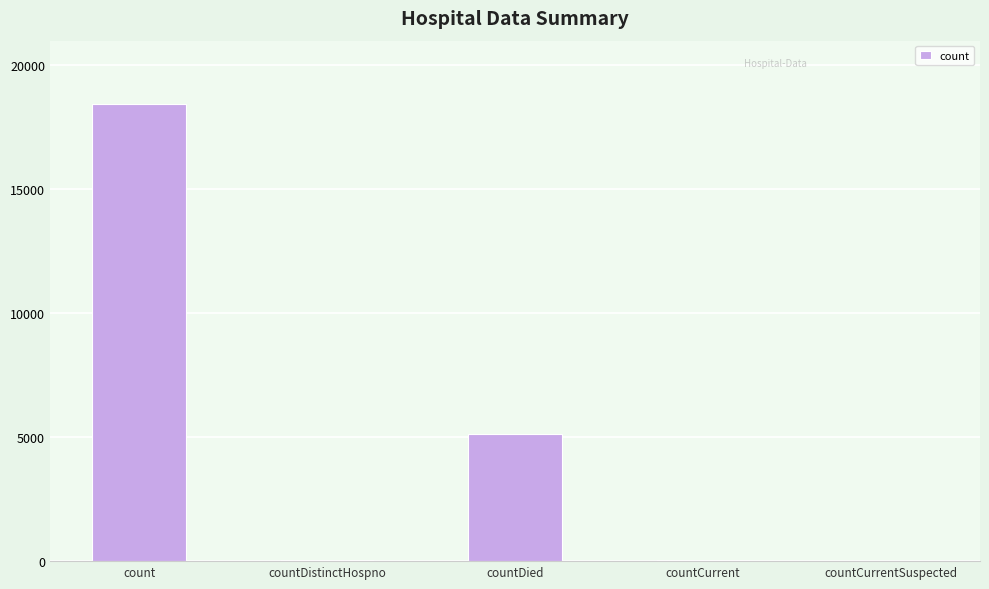

What is the sum of all values?

23650